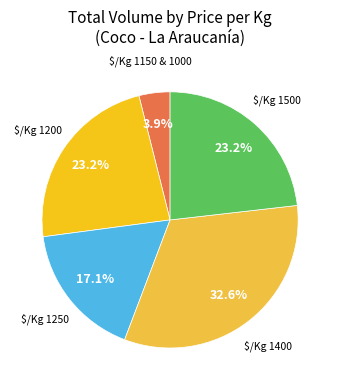

Is there any slice that represents more than half of the pie?

No